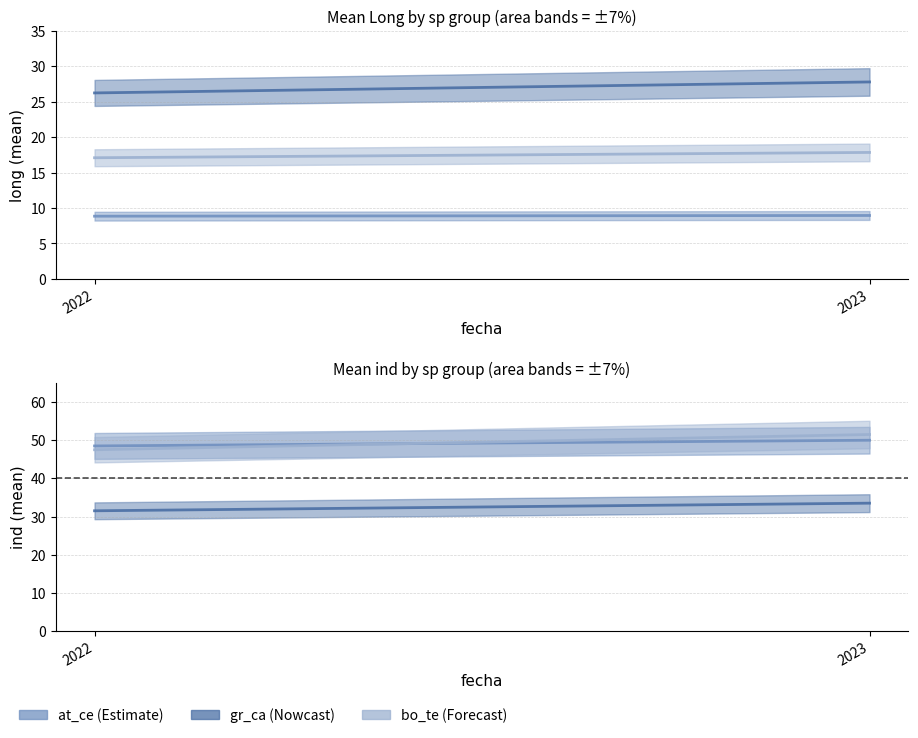

The bo_te_long series shows 17.3 at 30. True or false?

True